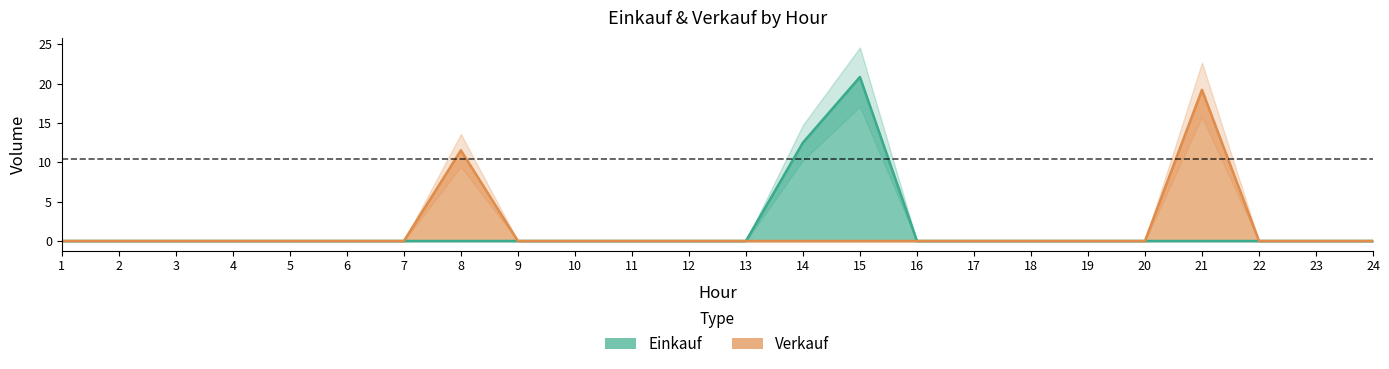

What is the difference between the maximum and second lowest values in the Verkauf series?

19.2